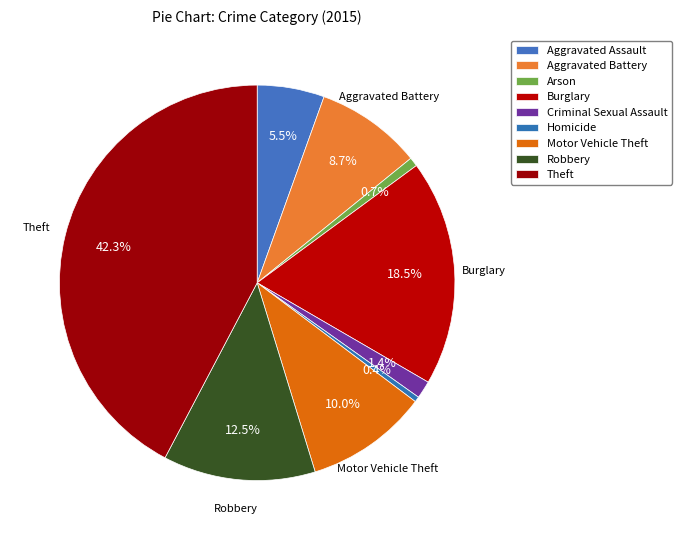

How many slices are in this pie chart?

9